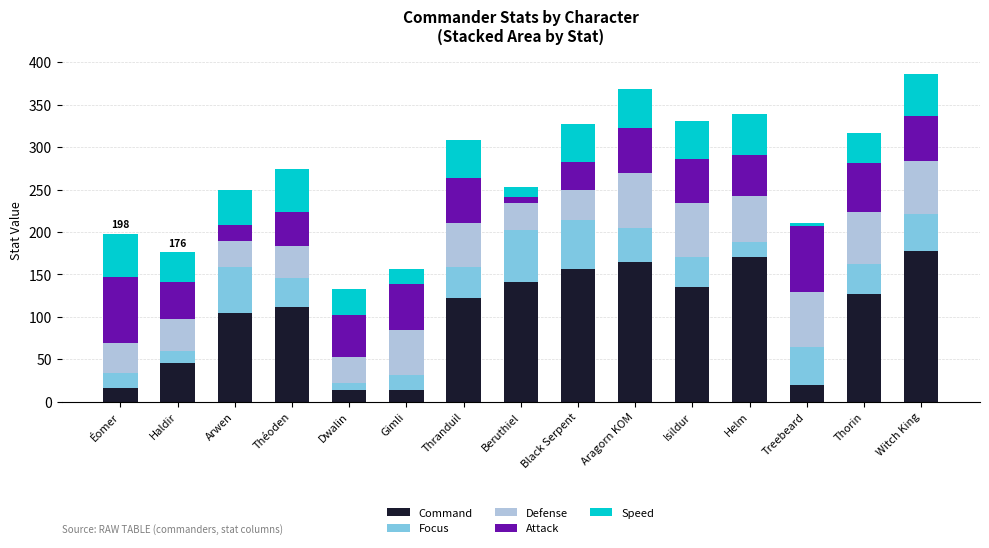

Count the number of data series in this chart.

5